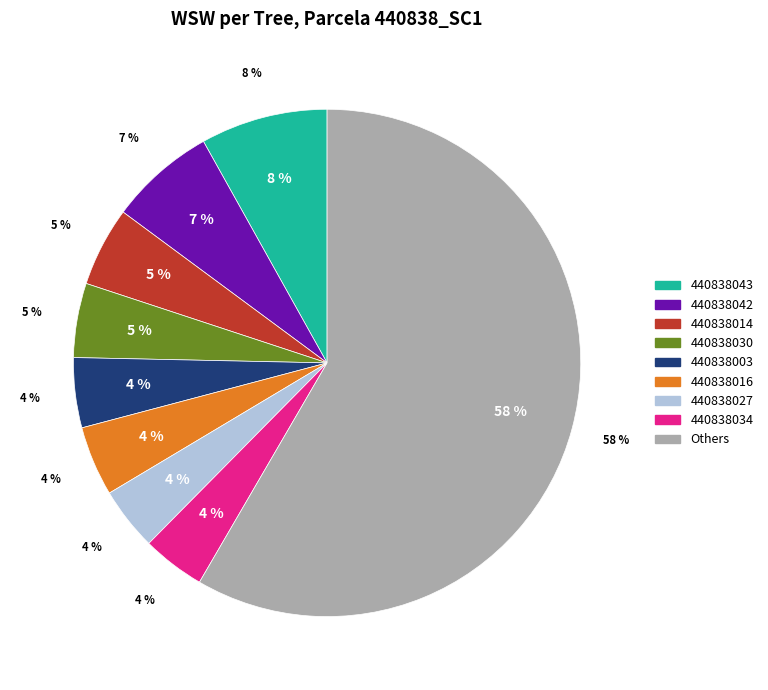

Does 440838015 account for over 50% of the chart?

No